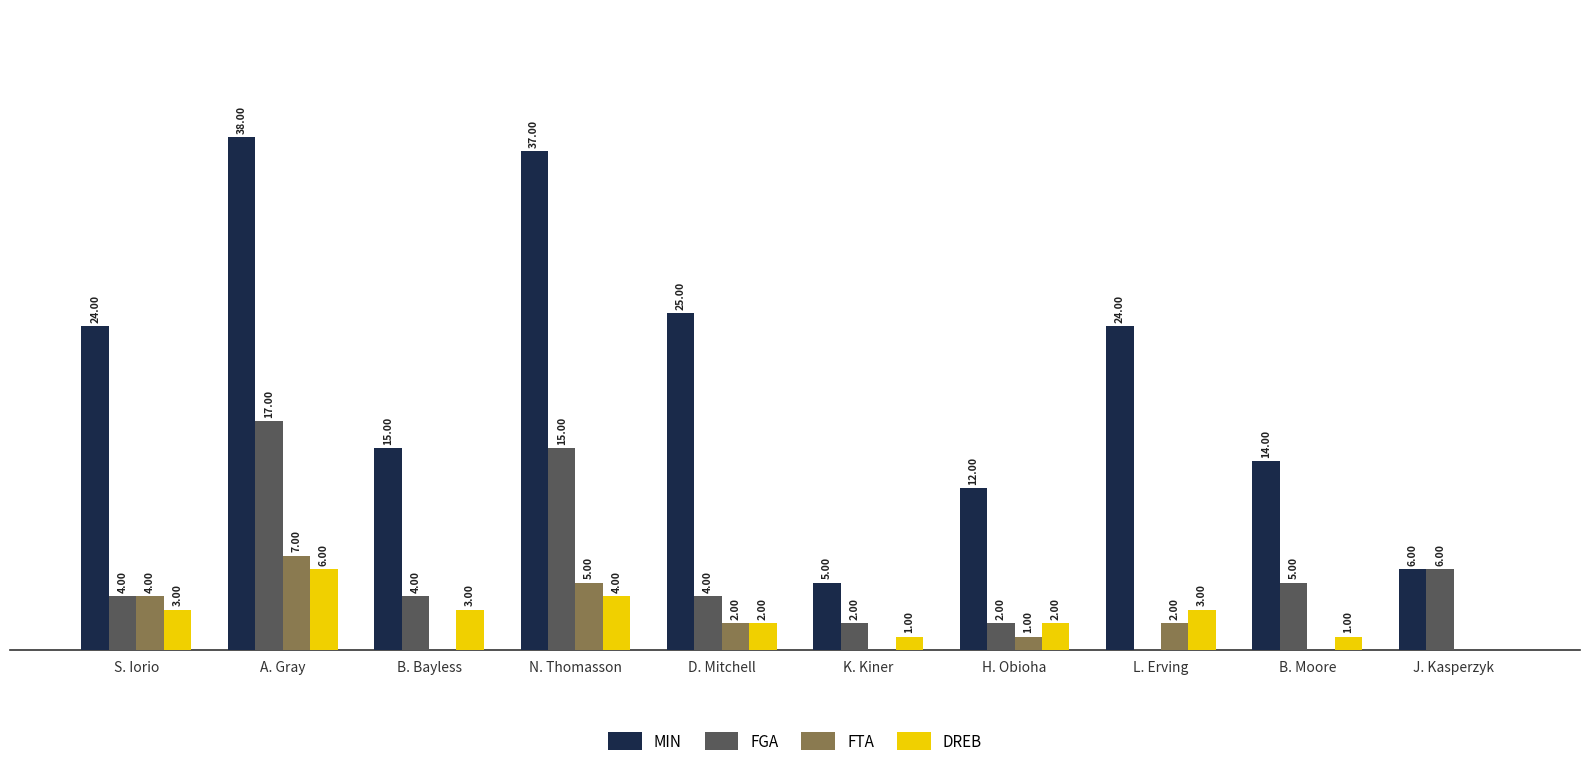

Between B. Bayless and N. Thomasson, which series saw the biggest shift?

MIN